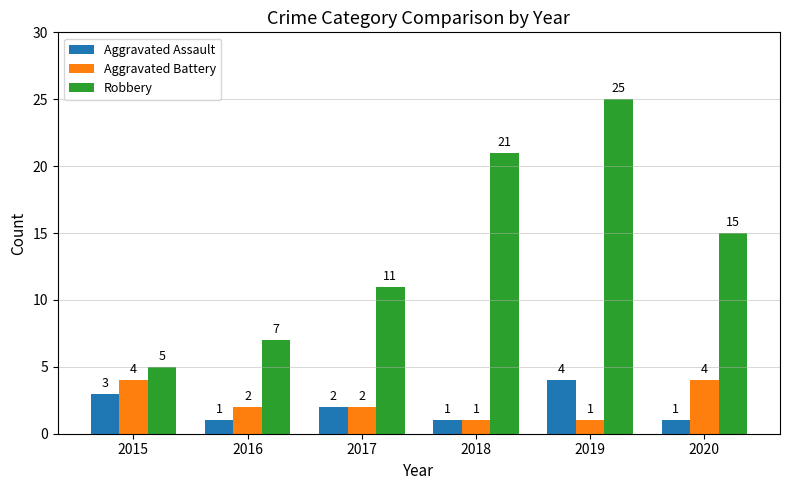

The Aggravated Assault series shows 2 at 2018. True or false?

False